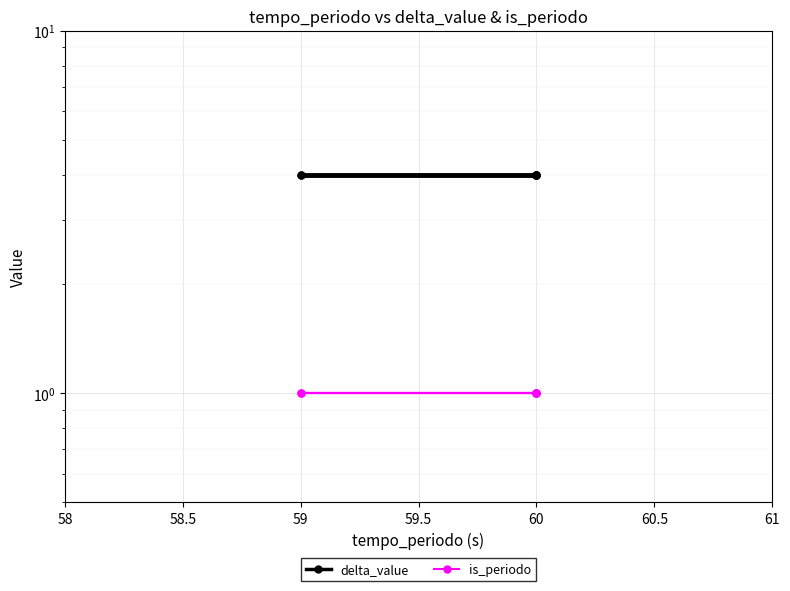

Rank the series at 59 from lowest to highest value.

is_periodo, delta_value